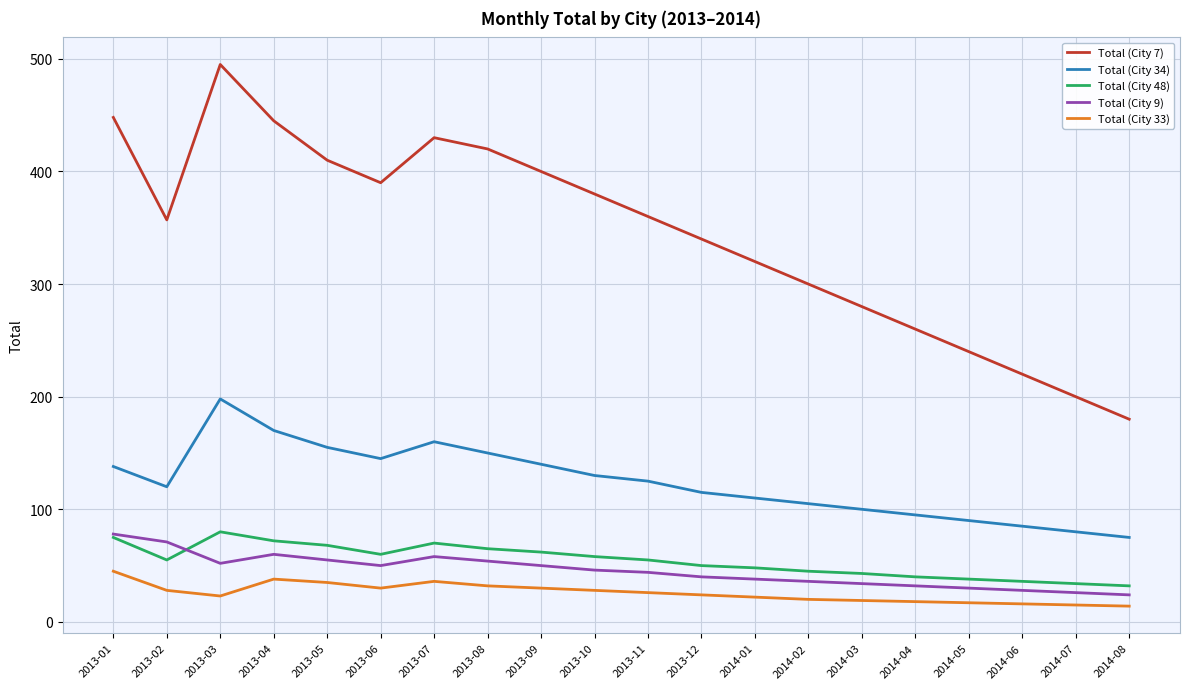

How many lines are shown in the chart?

5